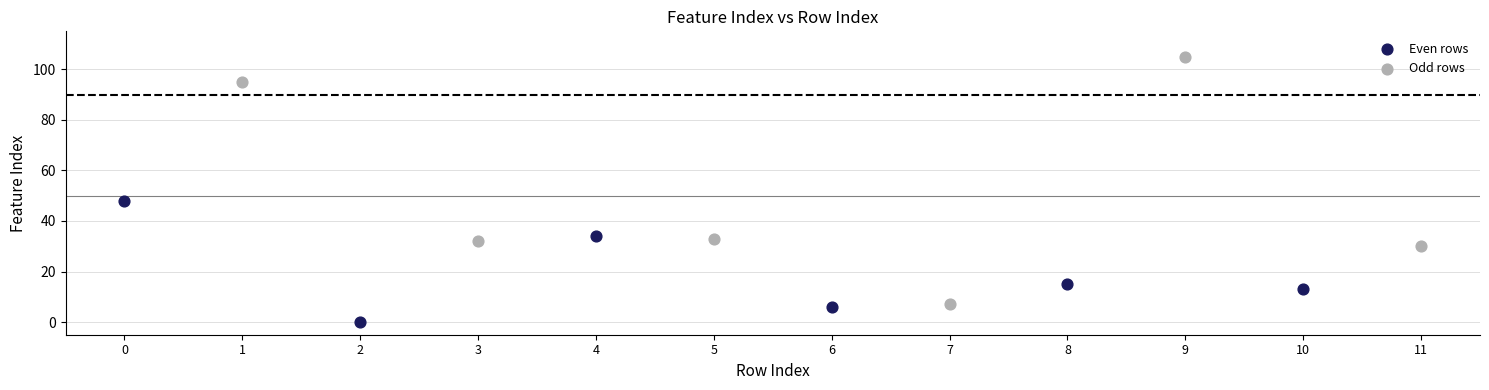

What are all the series names shown in the legend?

Even rows, Odd rows